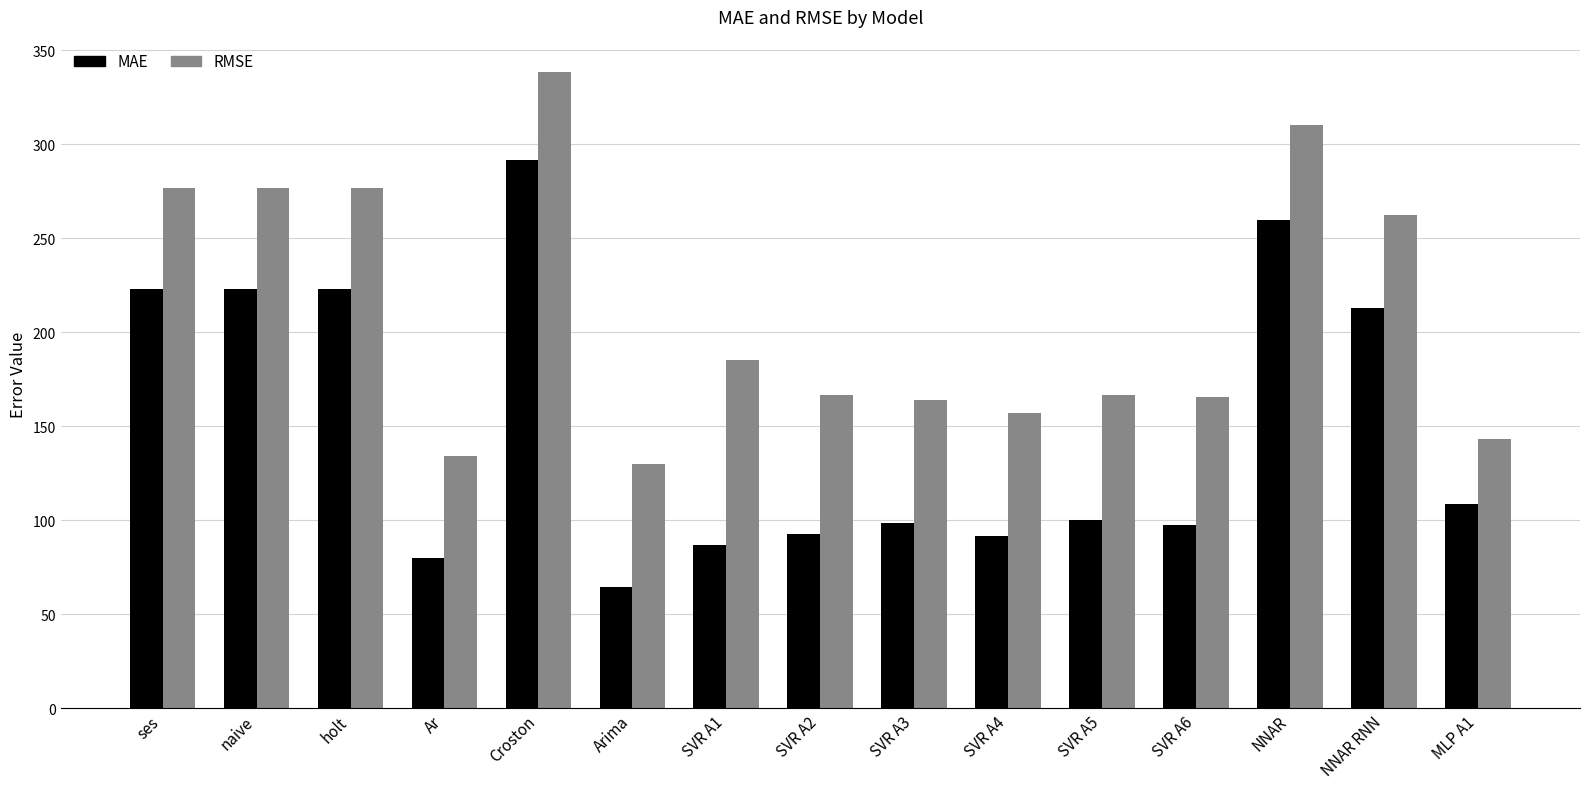

The value of MAE at SVR A3 is 98.8. True or false?

True